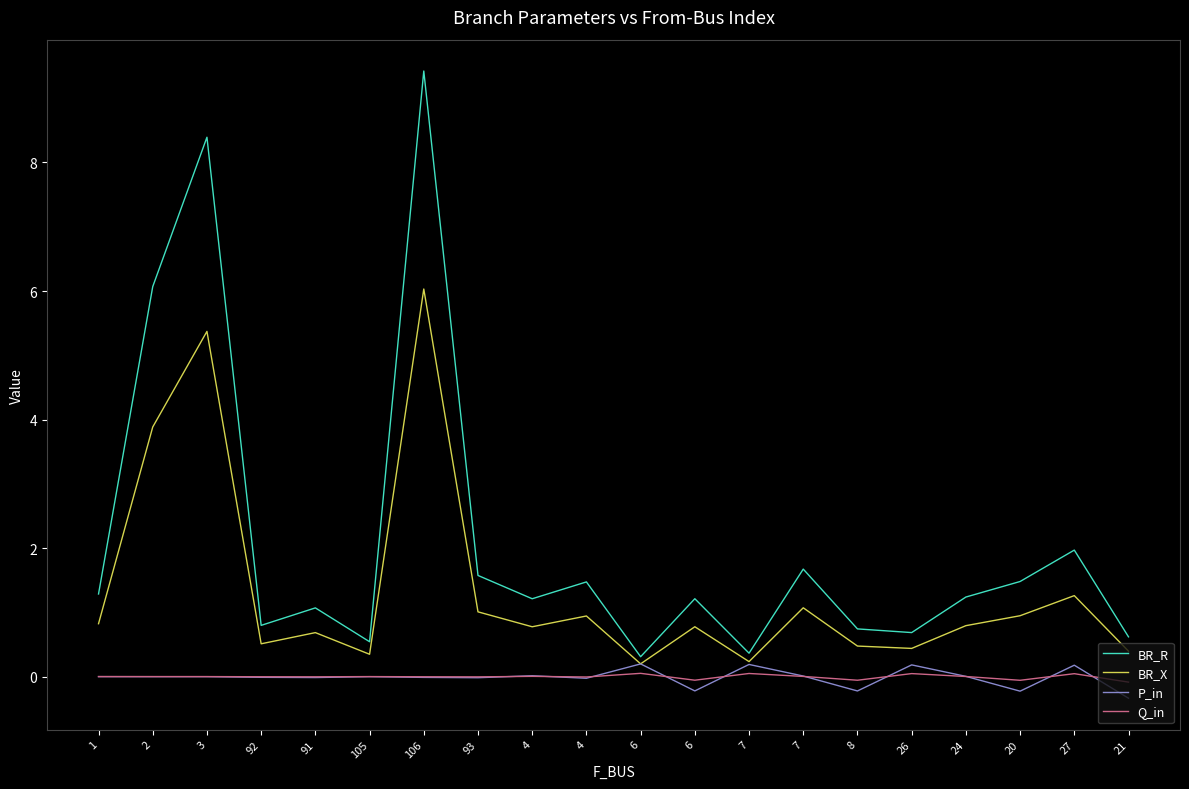

True or false: P_in has more than 2 points higher than both neighbors.

True